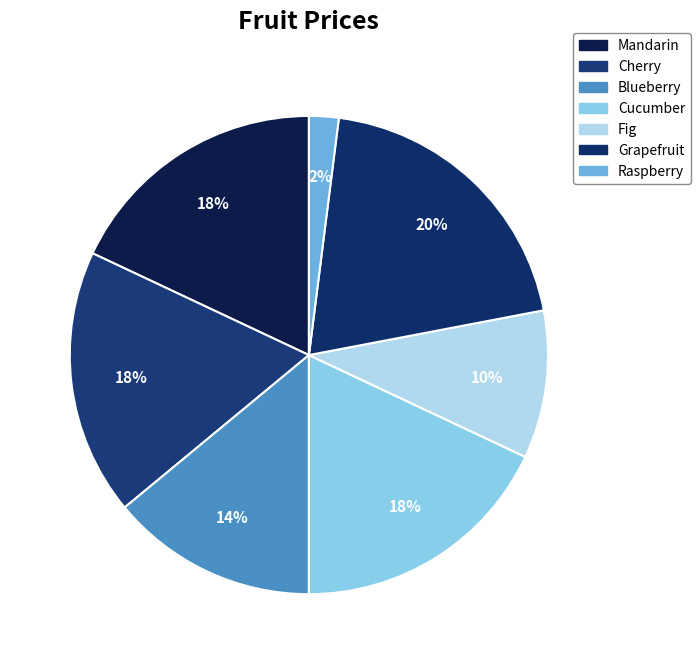

Between Blueberry and Fig, which is larger?

Blueberry